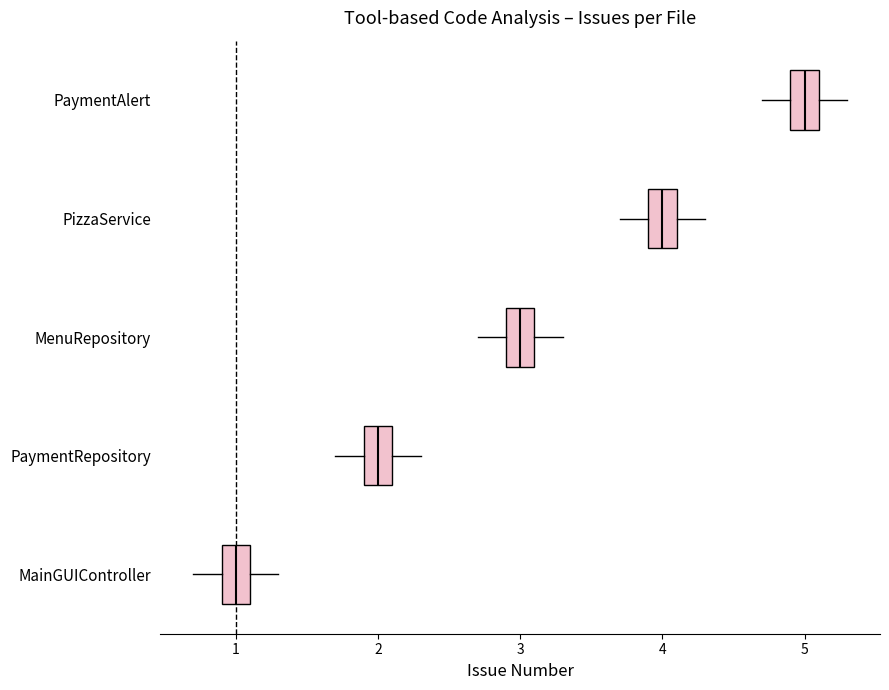

Reading bottom to top, read every box against the x-axis: the position of its median line, the range the box covers, and the ends of its whiskers. The values are not printed on the chart, so give them approximately, as read against the axis.

MainGUIController: median 1.0, box 0.9 to 1.1, whiskers 0.7 to 1.3
PaymentRepository: median 2.0, box 1.9 to 2.1, whiskers 1.7 to 2.3
MenuRepository: median 3.0, box 2.9 to 3.1, whiskers 2.7 to 3.3
PizzaService: median 4.0, box 3.9 to 4.1, whiskers 3.7 to 4.3
PaymentAlert: median 5.0, box 4.9 to 5.1, whiskers 4.7 to 5.3